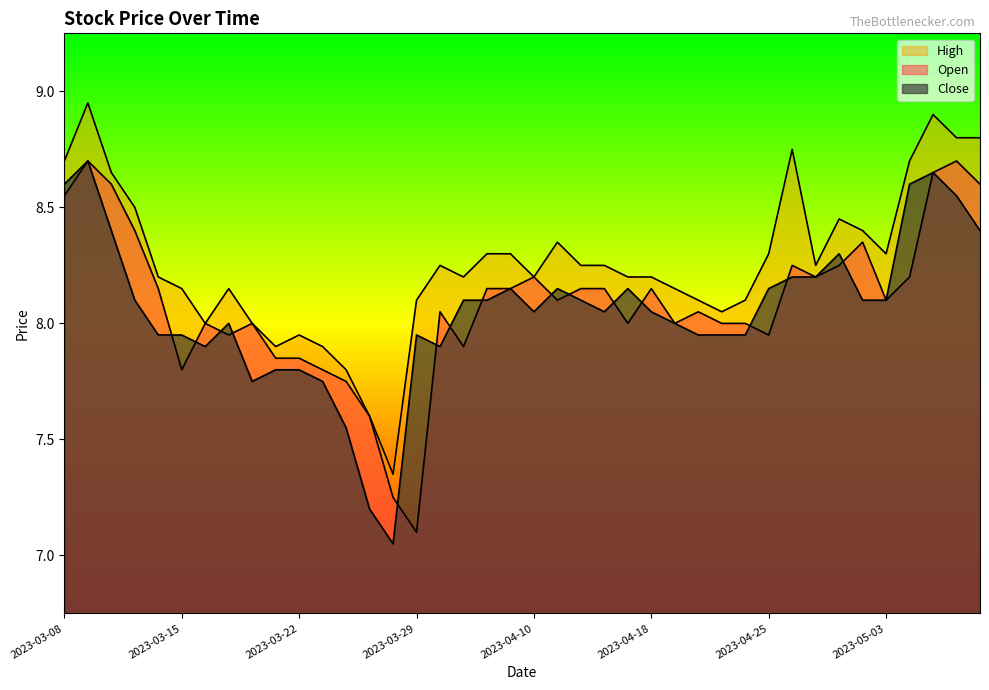

What is the approximate value of High at 2023-04-20?

8.1